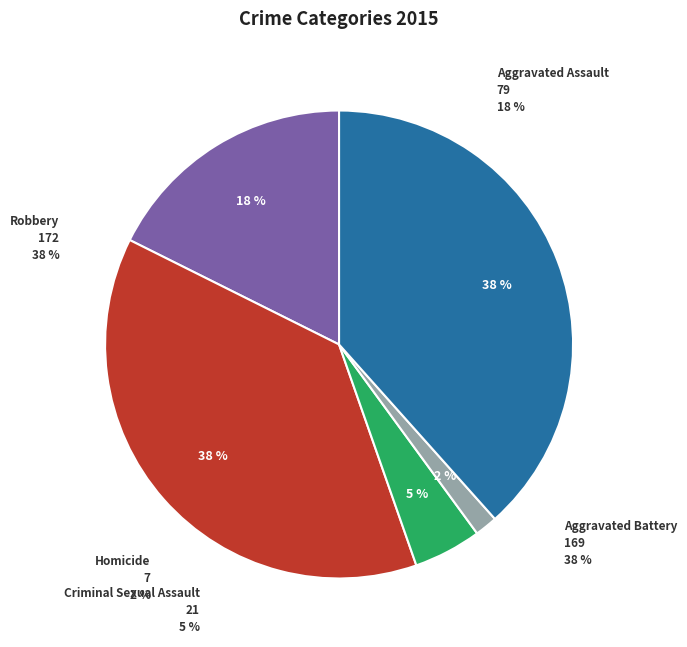

Is the sum of Aggravated Battery and Criminal Sexual Assault greater than half?

No